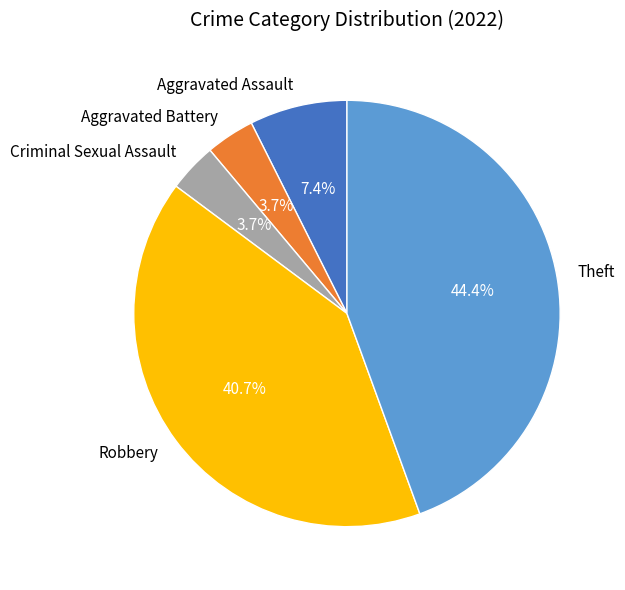

How many segments does this pie chart have?

5